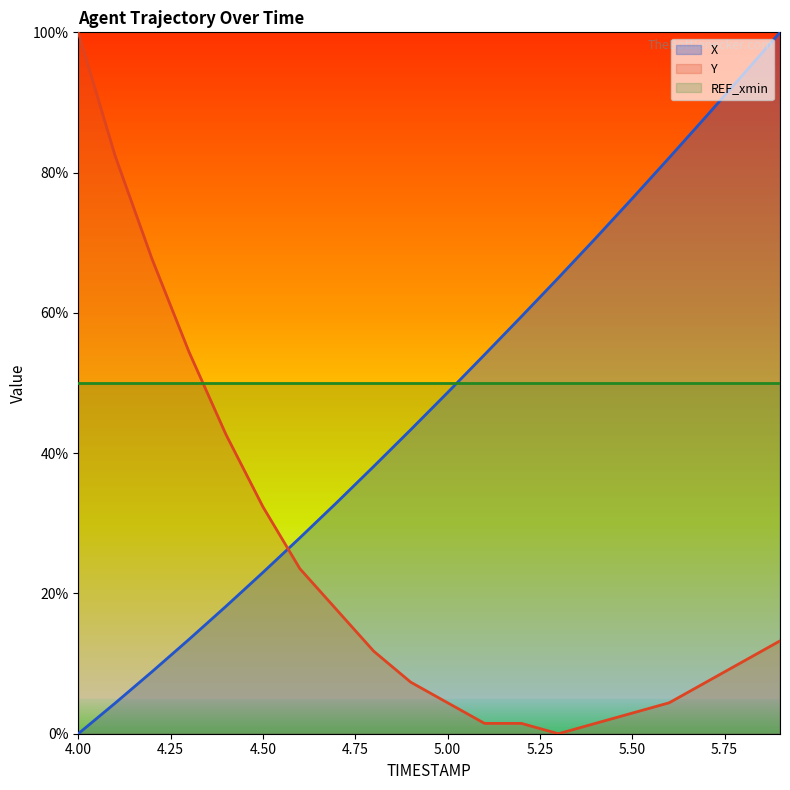

What is the difference between the second highest and second lowest values in the Y series?

80.9